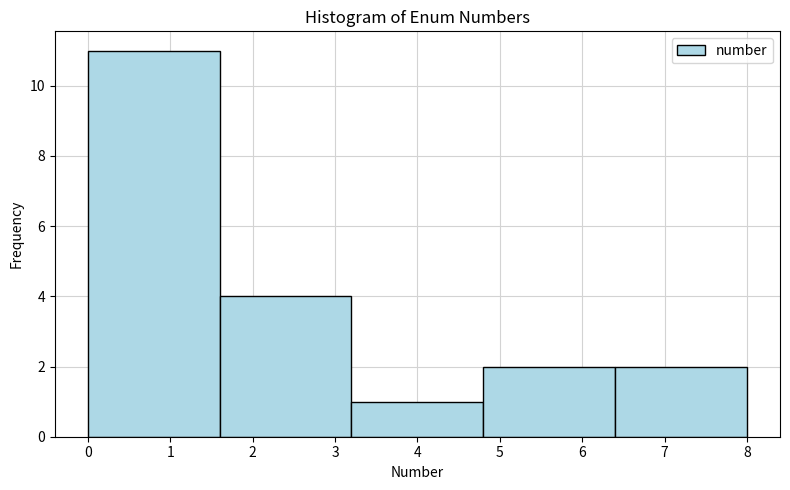

Which range on the x-axis has the tallest bar?

0.0 to 1.6